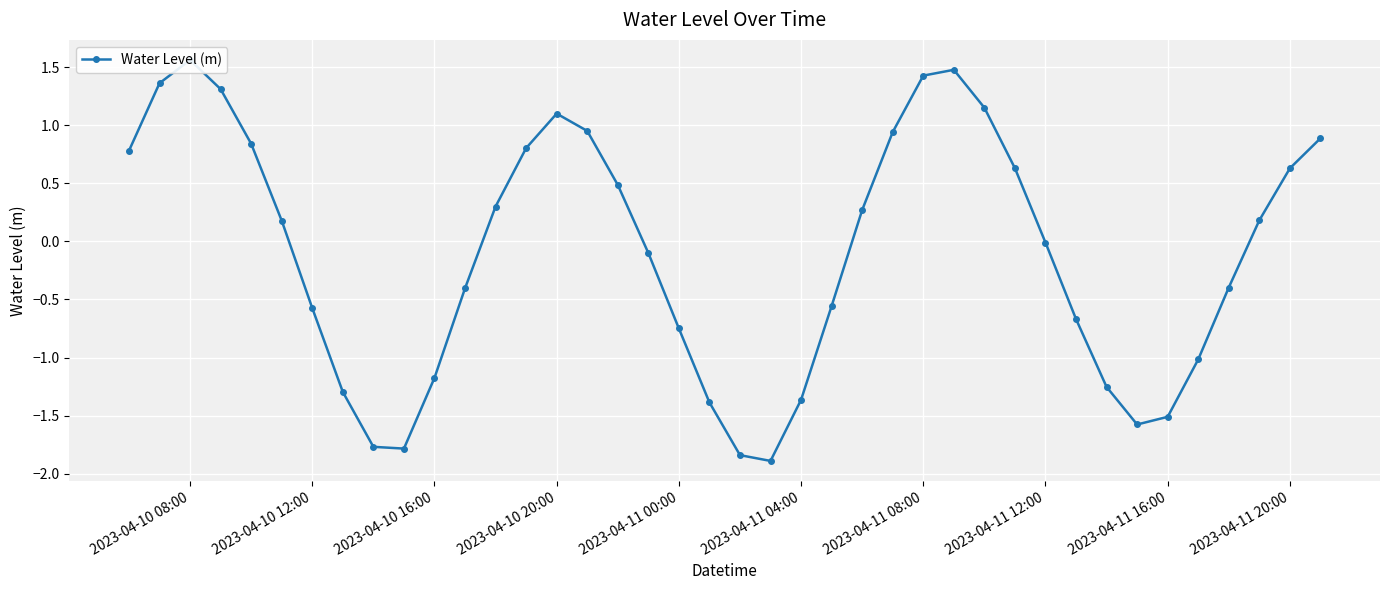

What is the greatest value displayed?

1.6